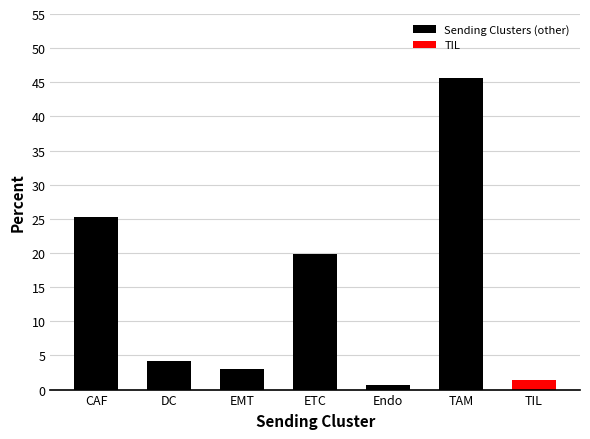

List the labels in order of value, largest first.

TAM, CAF, ETC, DC, EMT, TIL, Endo